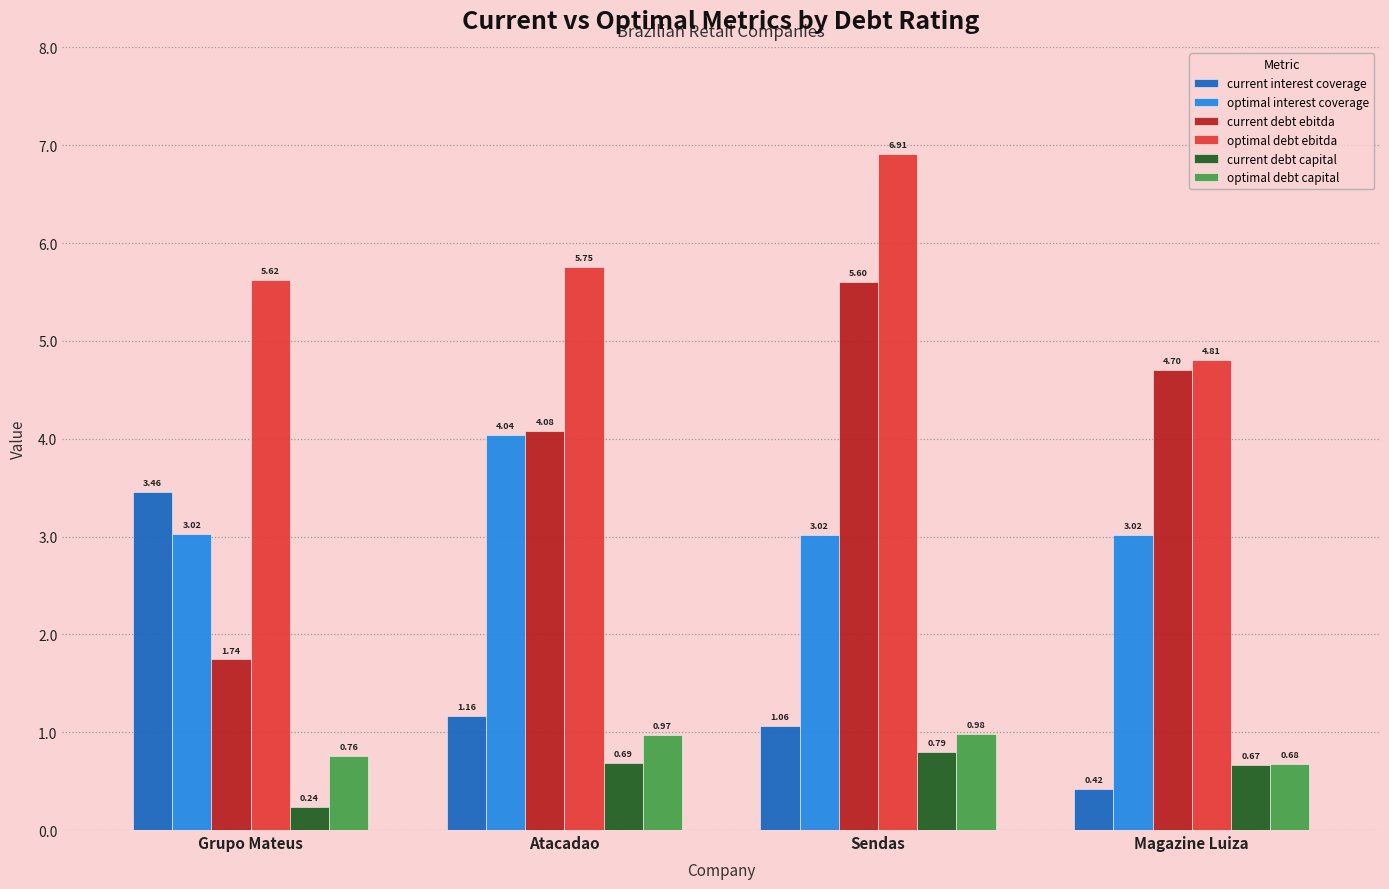

How many distinct data groups are displayed?

6